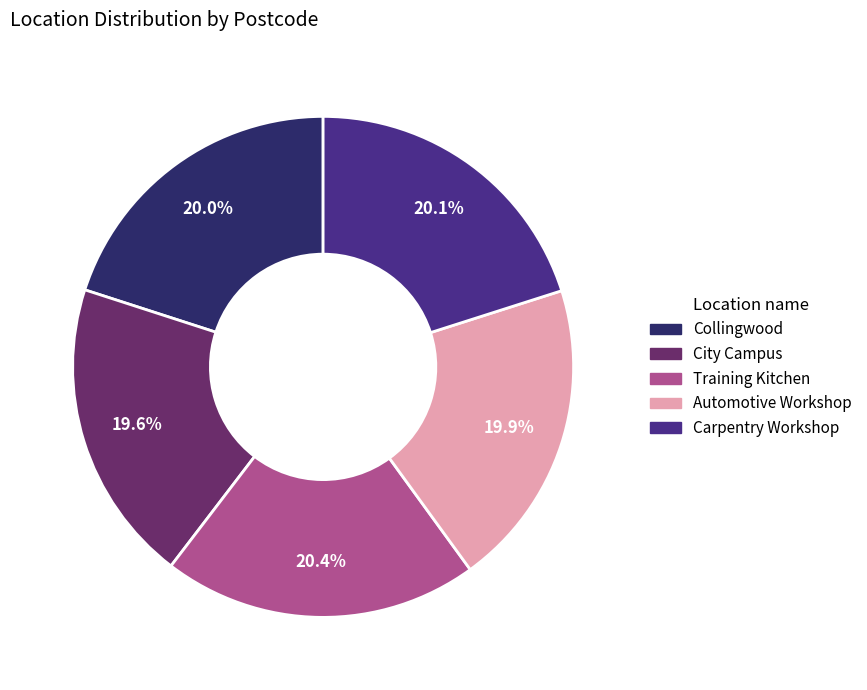

What is the ratio of the value at Training Kitchen to the value at Automotive Workshop?

1.0